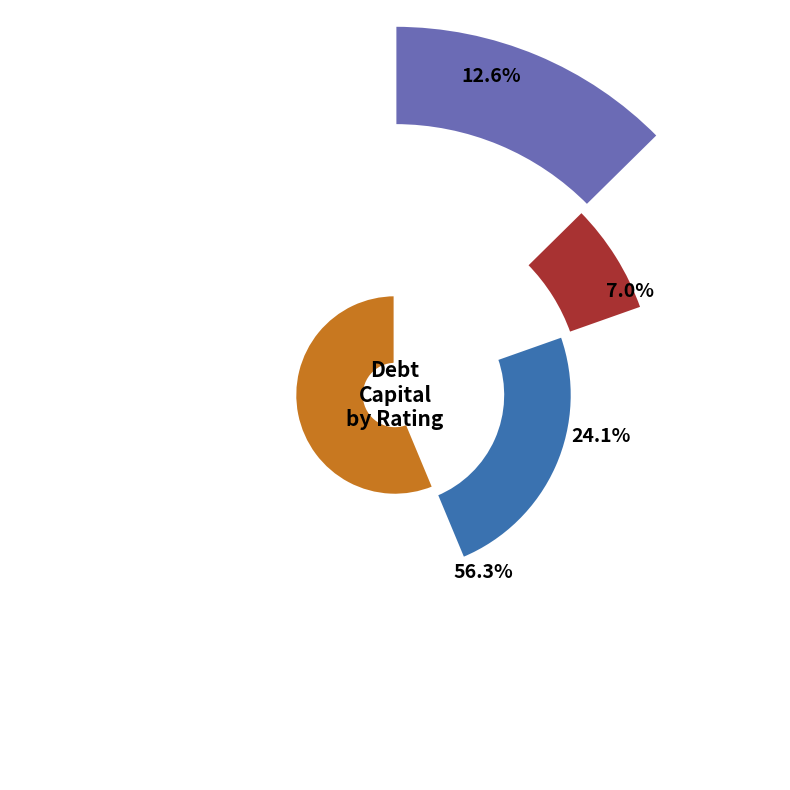

Is A2/A the majority of the pie?

No